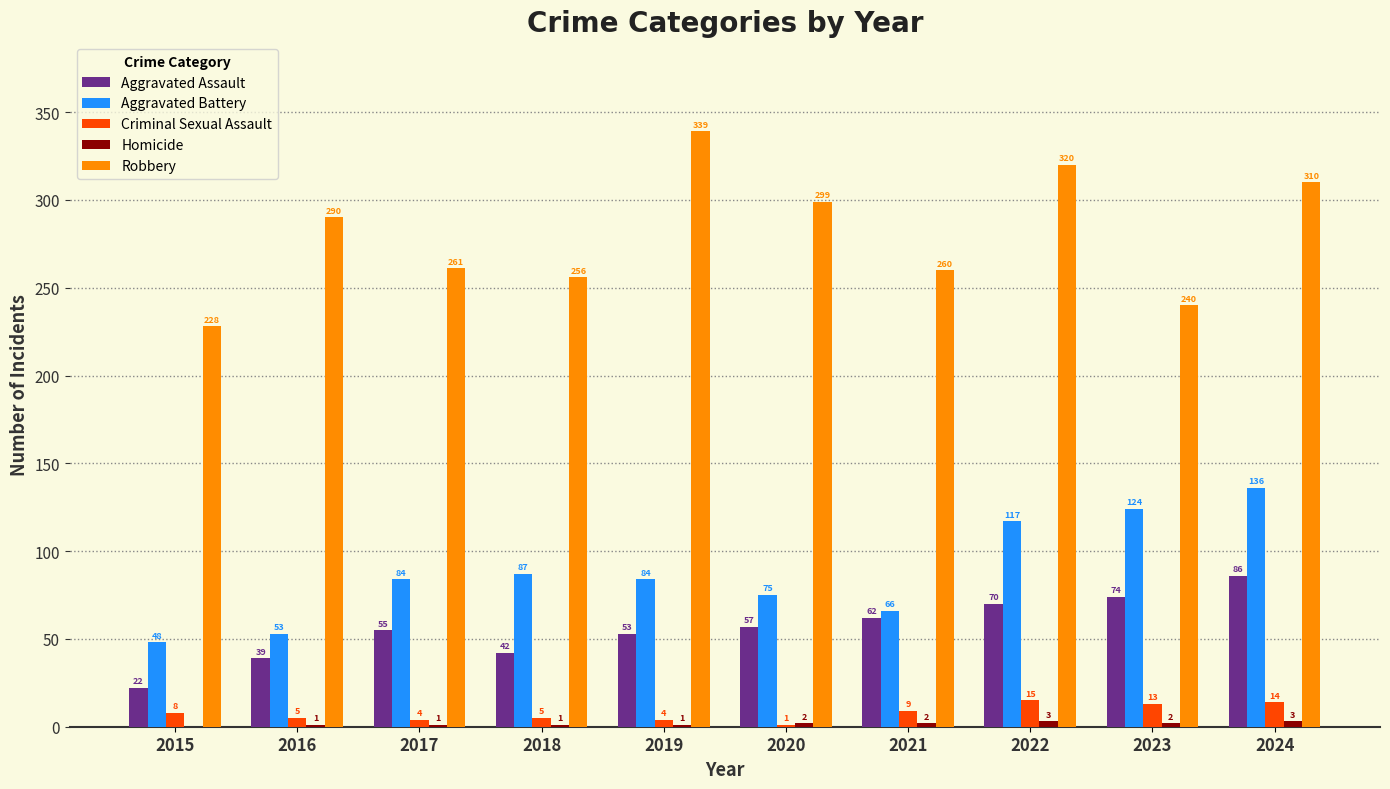

Which series has the largest total across all categories?

Robbery